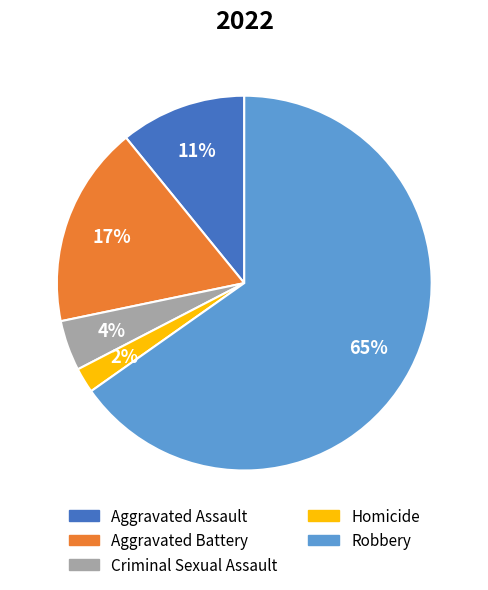

What percentage is the Aggravated Assault slice, to the nearest percent?

11%